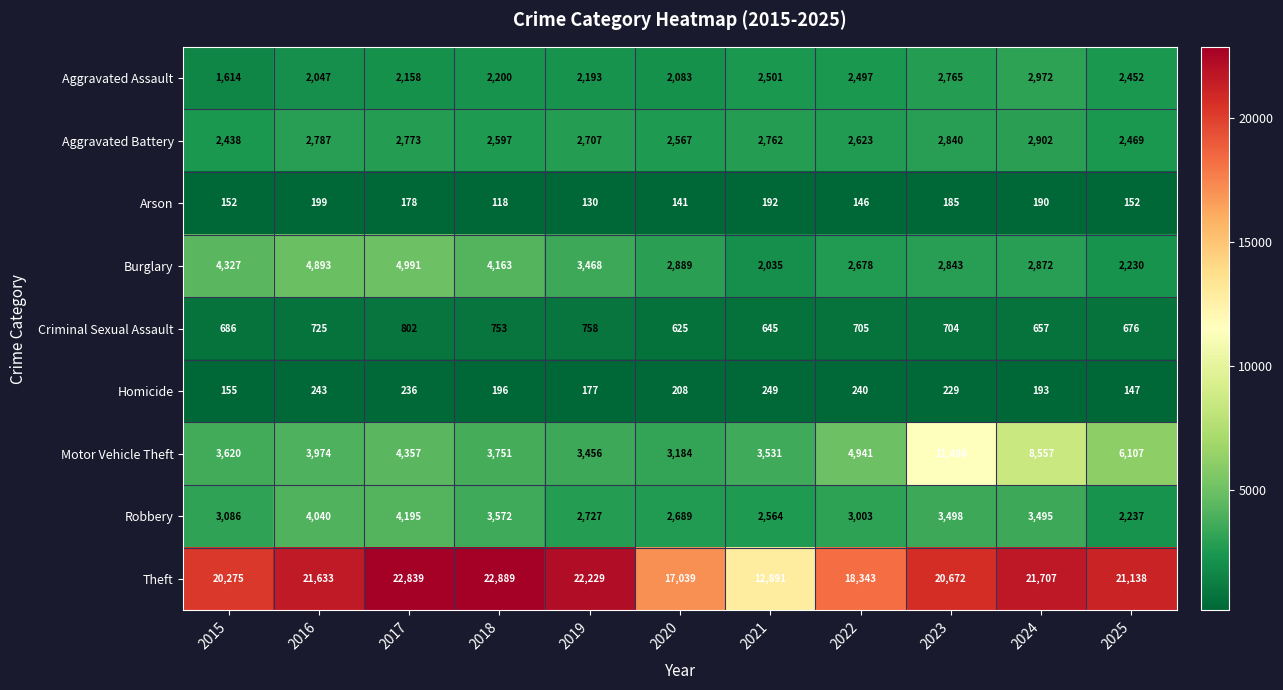

What is the total value across all series at 2024?

43545